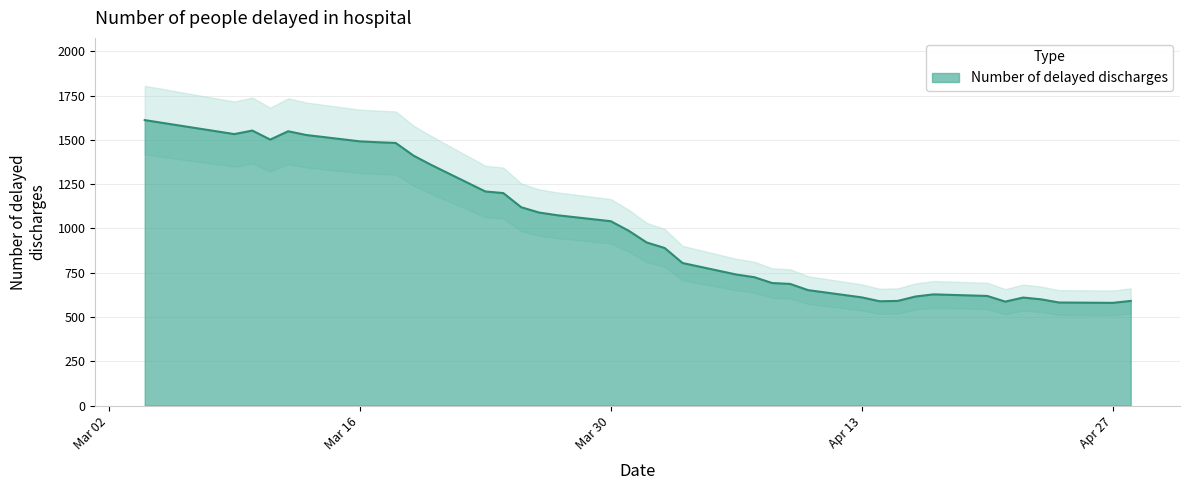

How many series are shown in this chart?

1